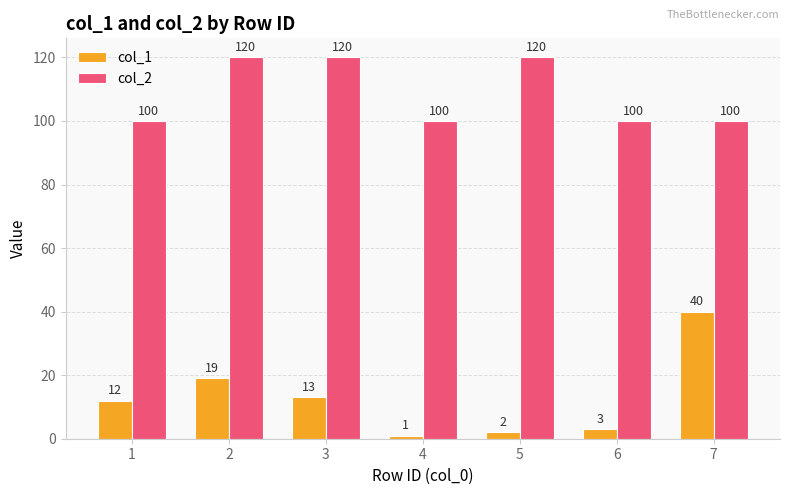

What are all the series names shown in the legend?

col_1, col_2